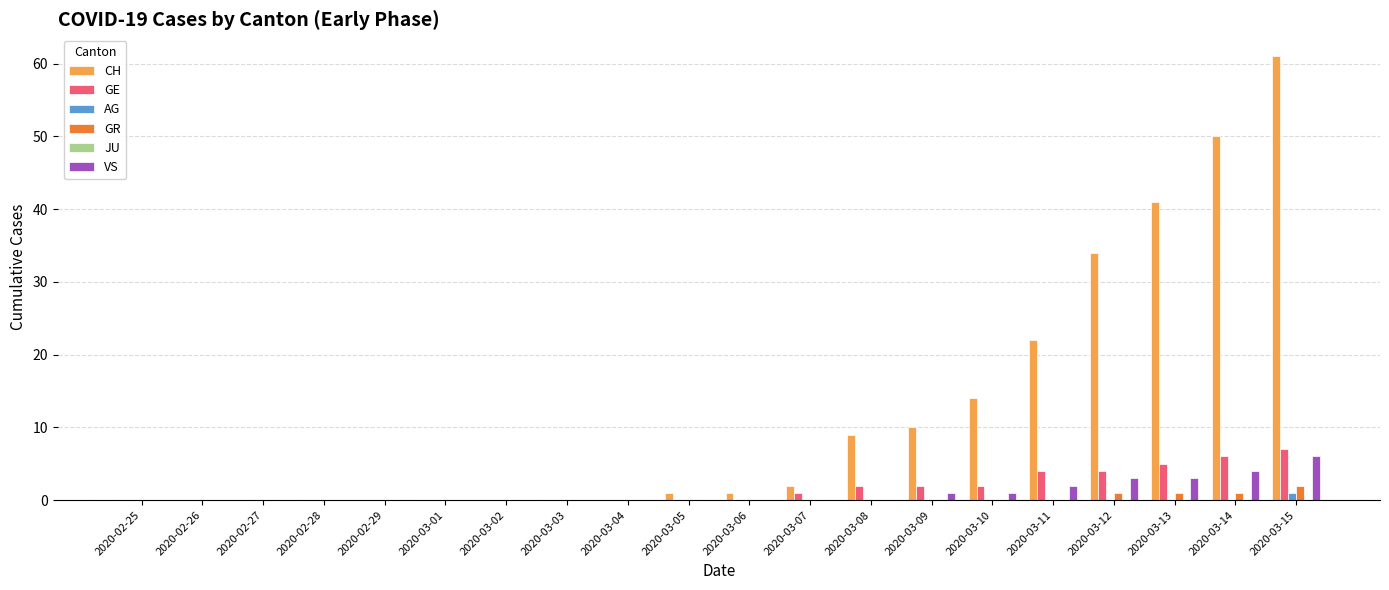

What is the greatest value displayed?

61